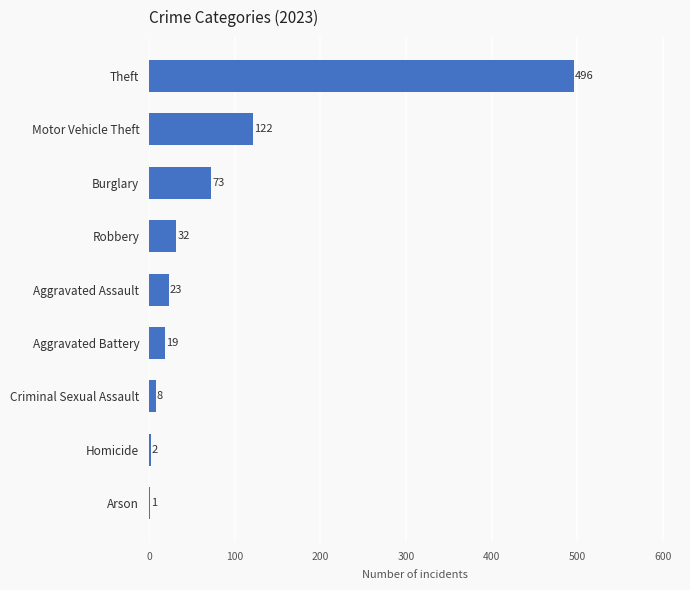

Is it true that the value at Motor Vehicle Theft is 122?

True